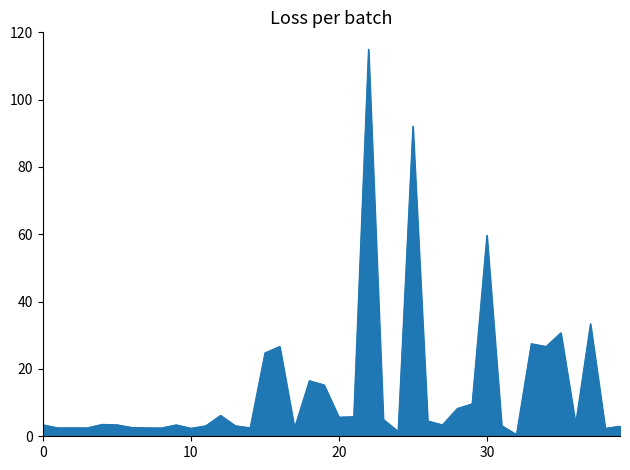

What is the greatest value displayed?

115.0